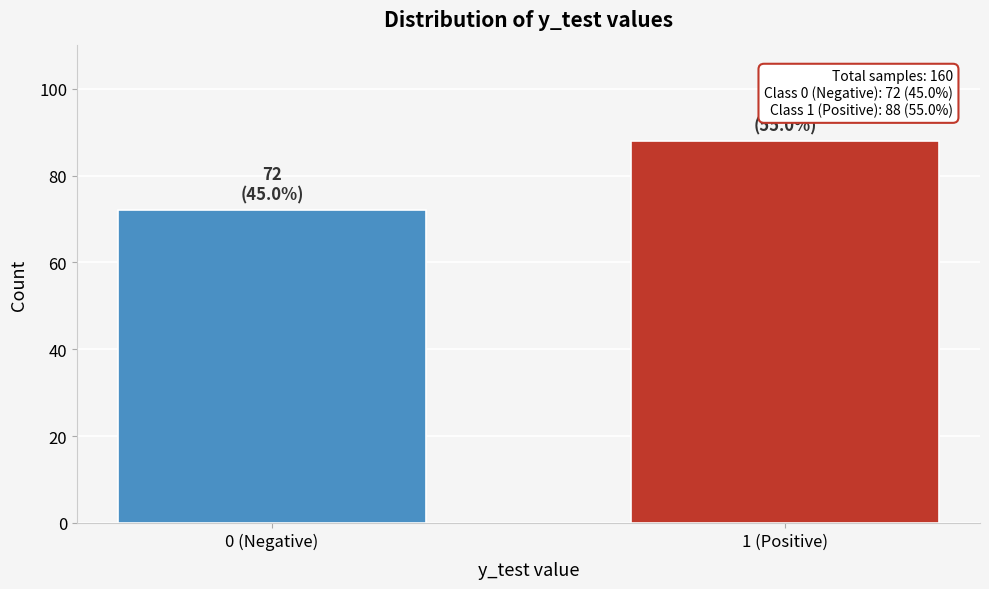

Reading left to right, list all the values displayed in this chart.

0 (Negative)=72	1 (Positive)=88